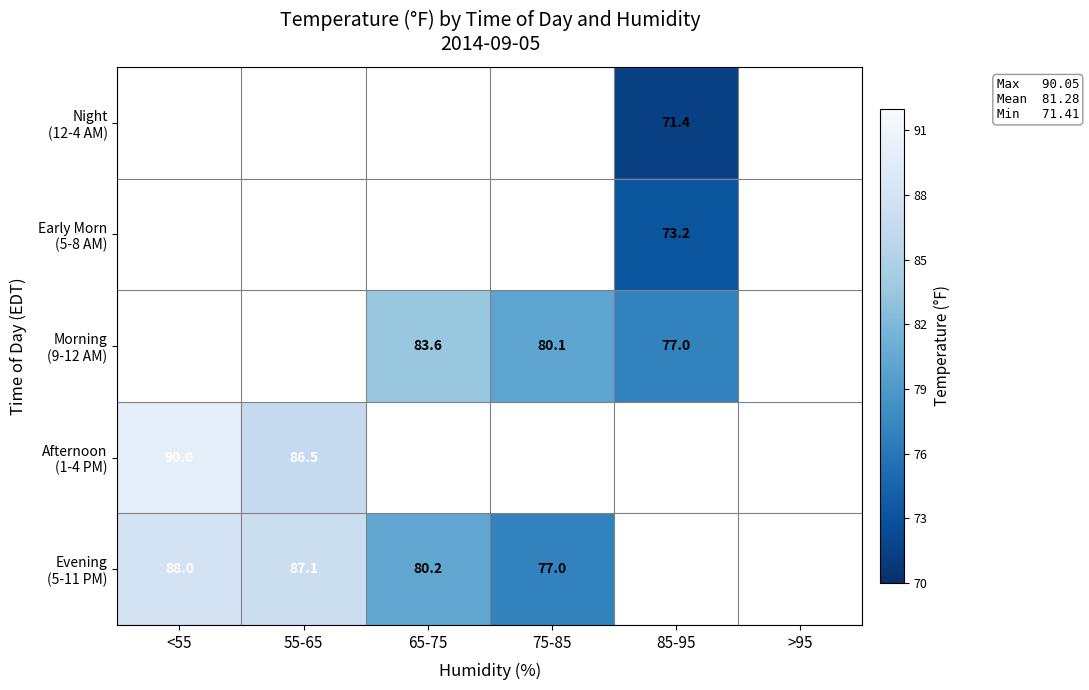

What is the lowest value of the Afternoon (1-4 PM) series?

86.5